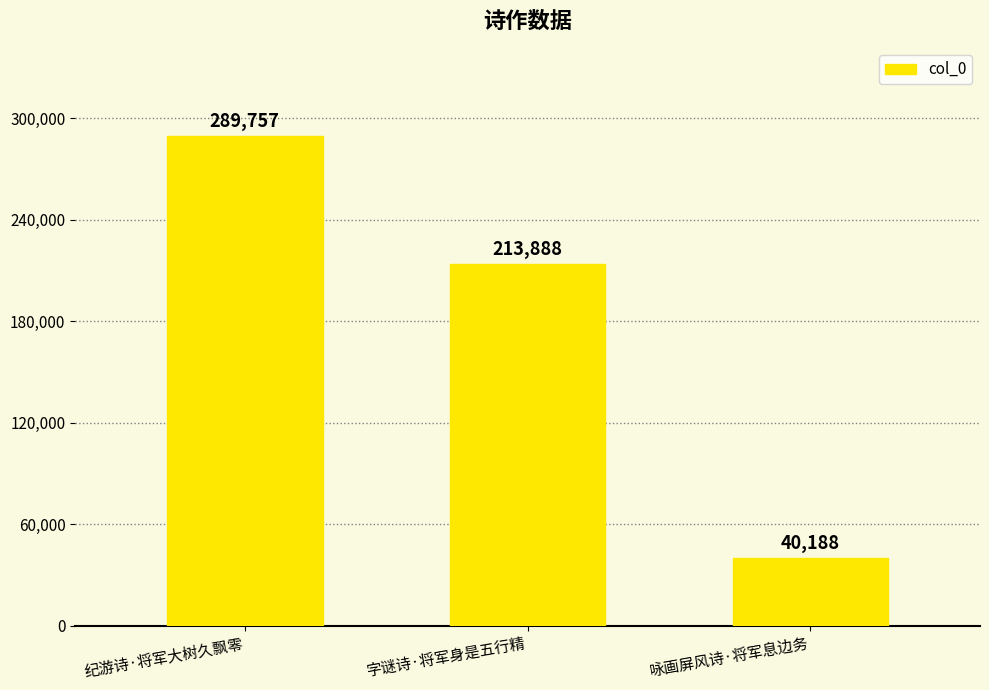

What is the label of the 1st bar from the right?

咏画屏风诗·将军息边务